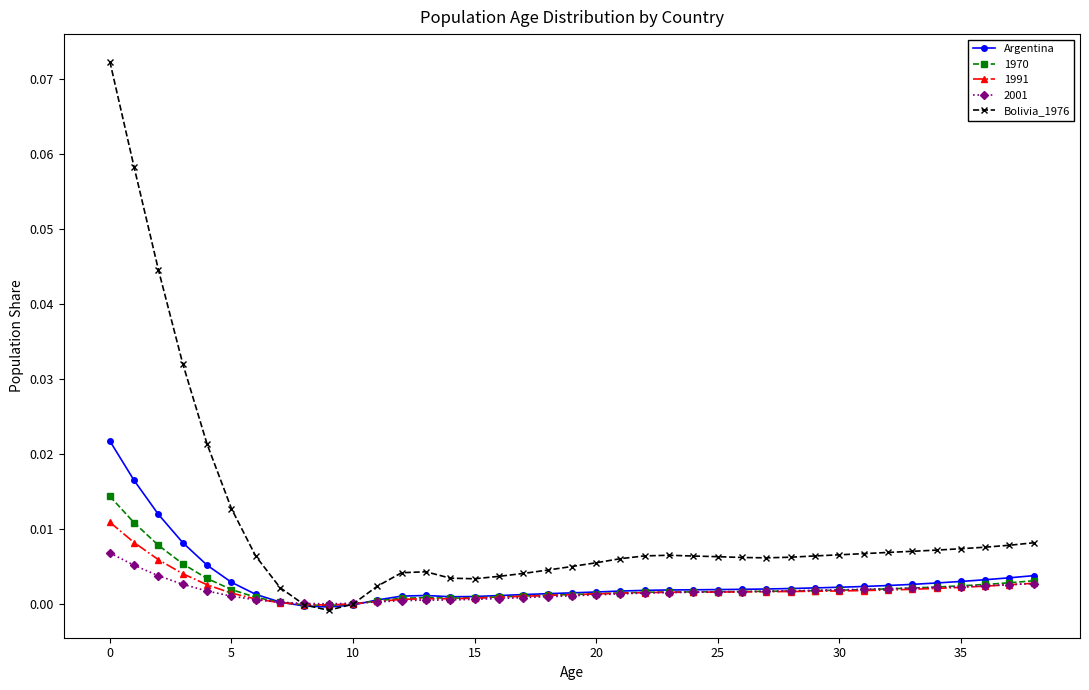

In Bolivia_1976, how many points are lower than both neighbors (excluding endpoints)?

3